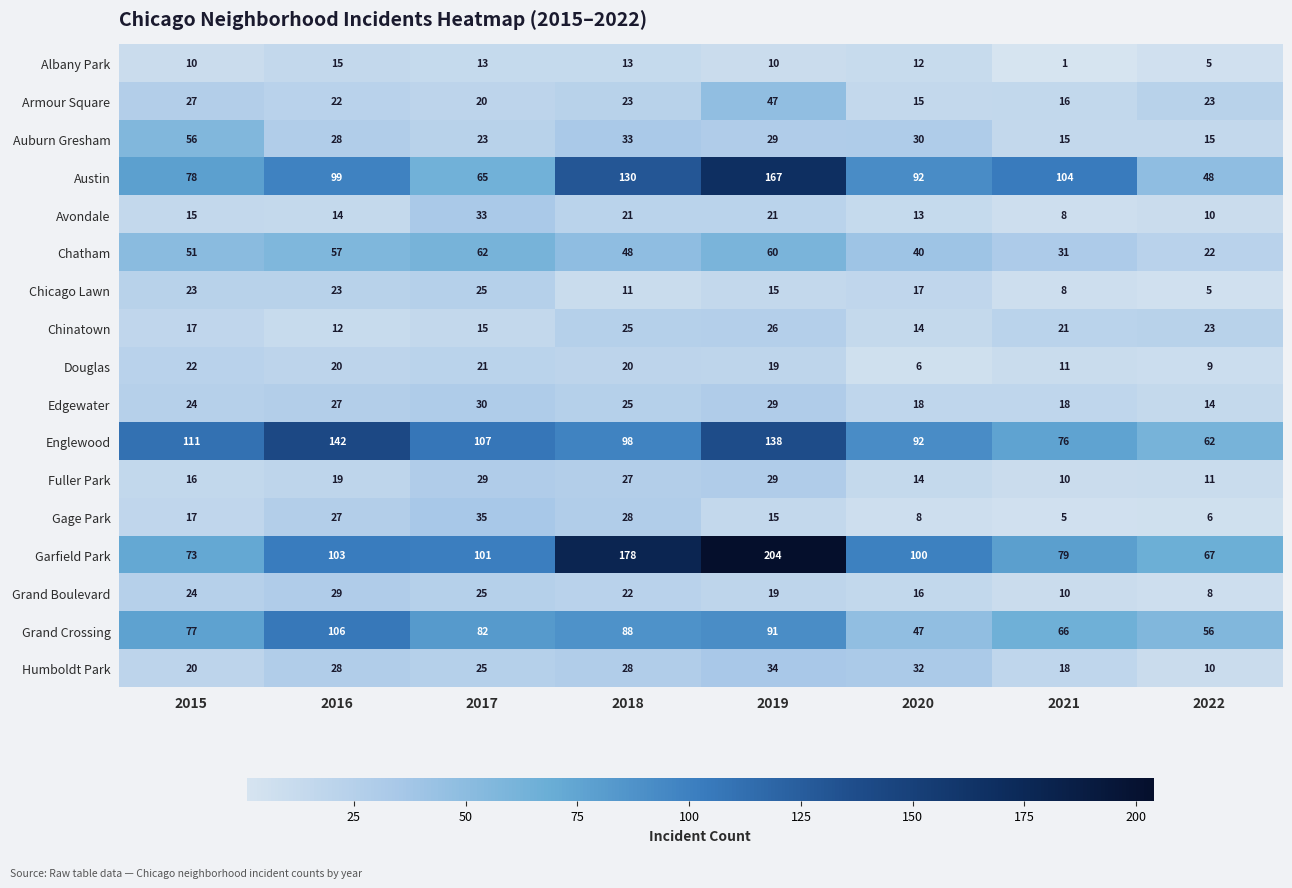

What is the maximum value shown in the chart?

204